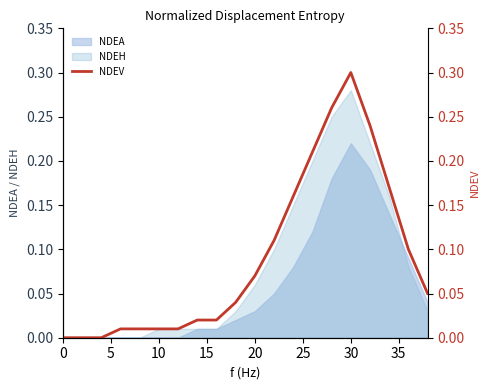

How many categories are shown in the chart?

20